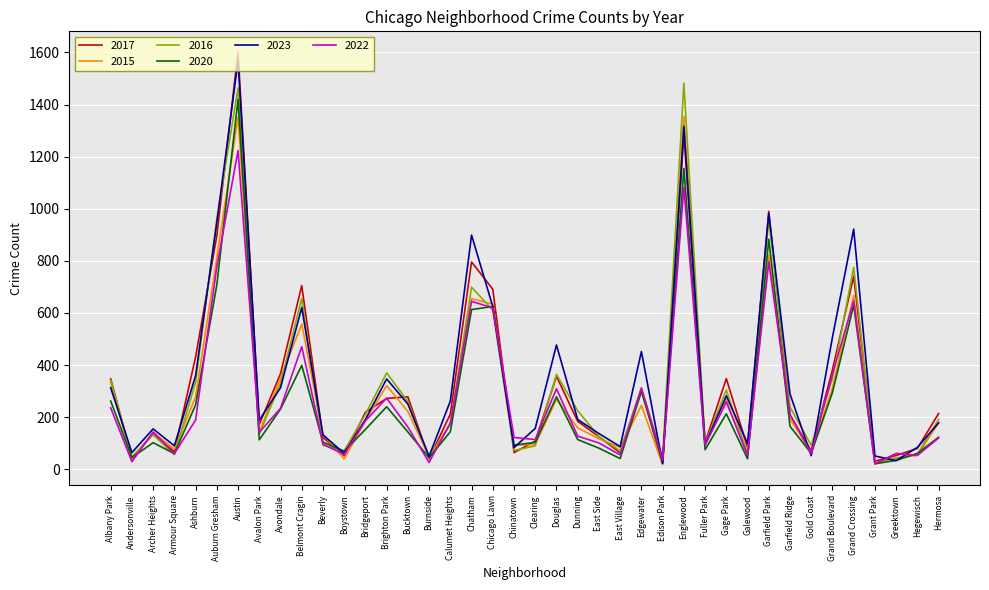

The 2022 series shows 236 at Albany Park. True or false?

True